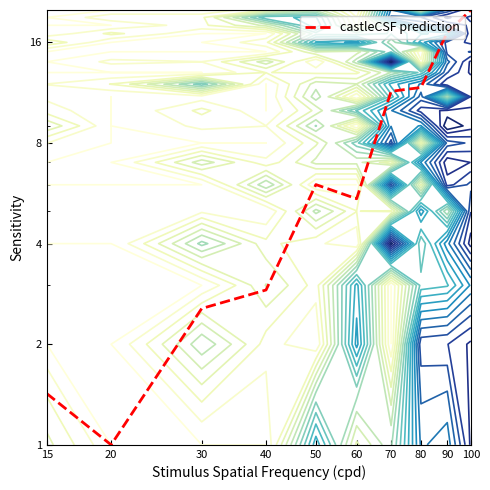

Reading left to right, extract all data points from this chart.

1.4	1.0	2.6	2.9	6.0	5.4	11.4	11.7	17.1	20.0